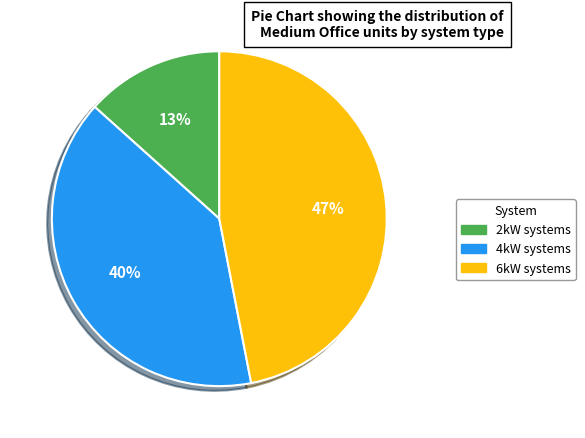

Approximately how many times larger is the value at 2kW systems compared to 6kW systems?

0.3